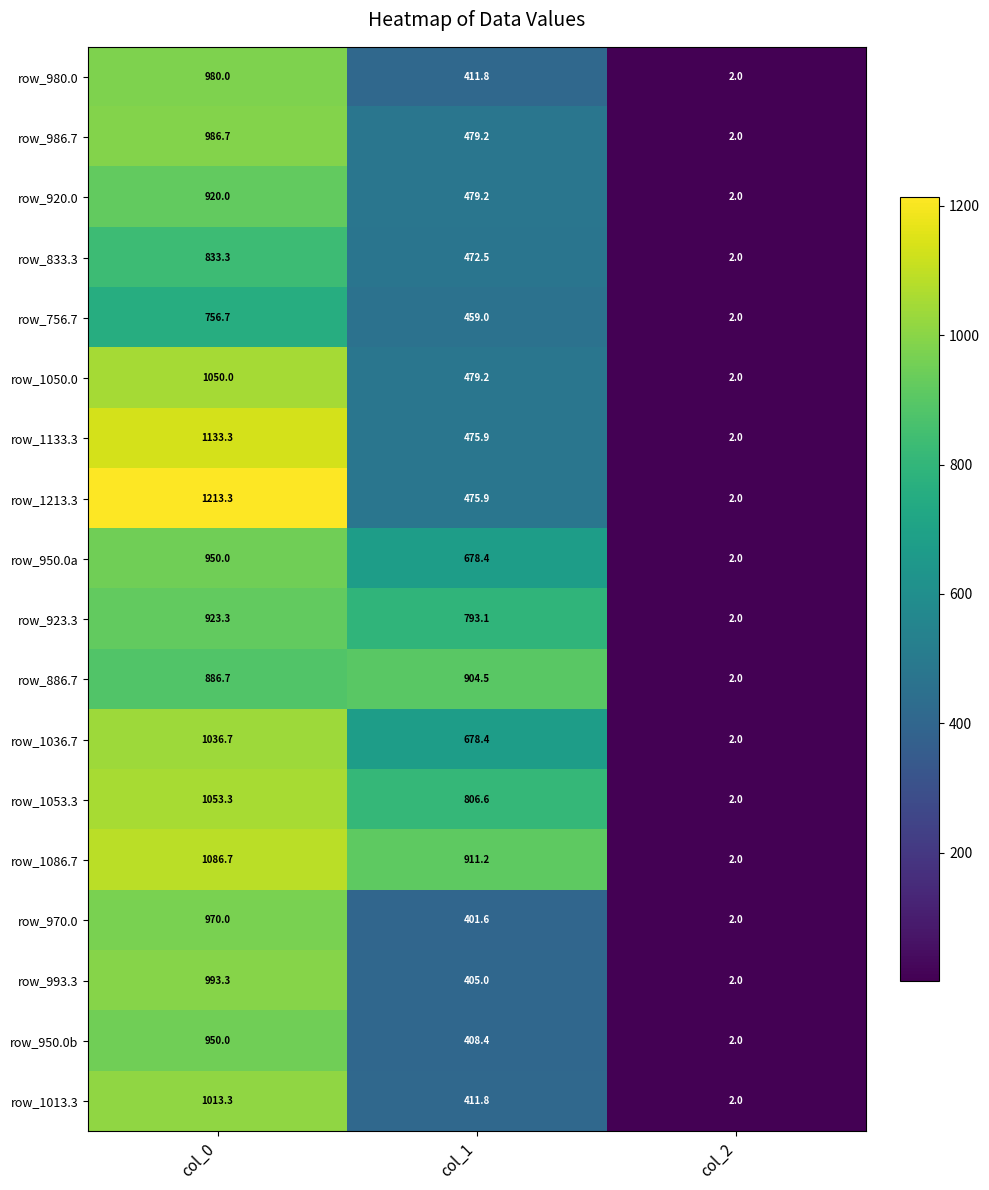

True or false: row_756.7 has a value of 1.2 at col_2.

False